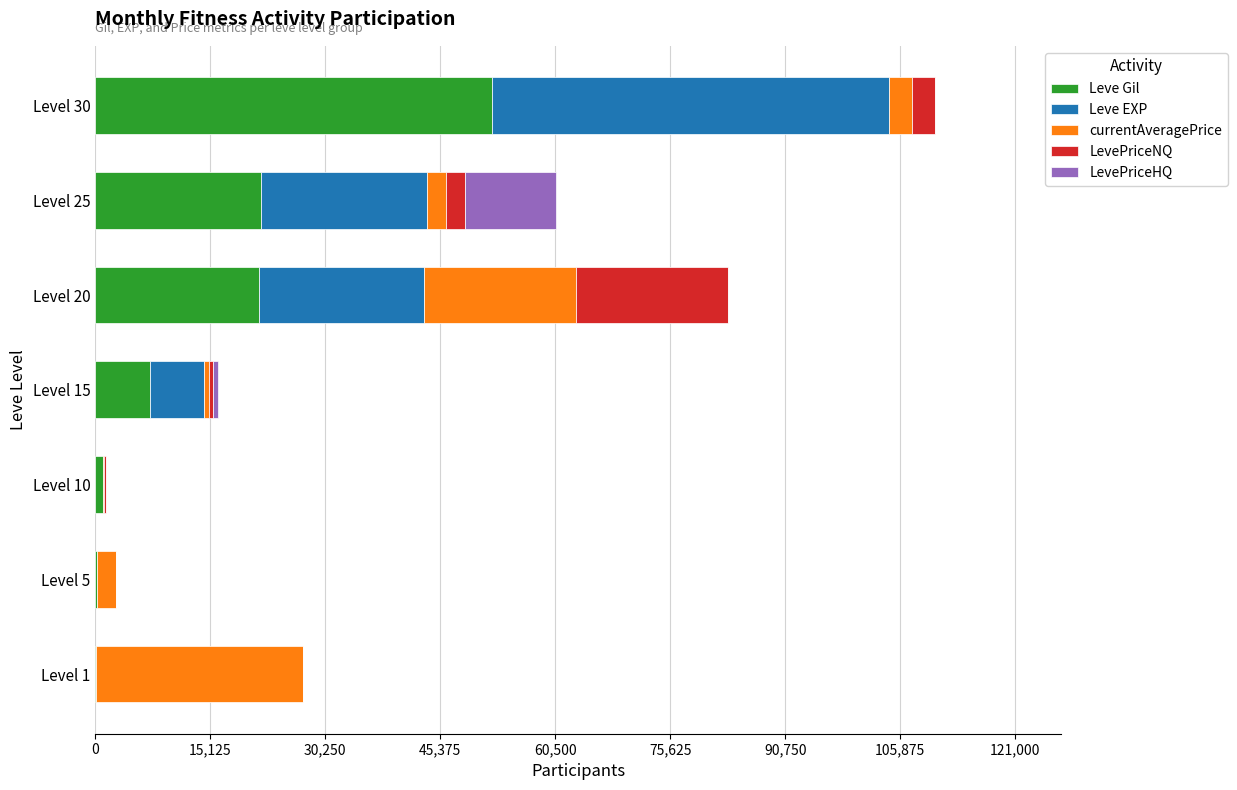

At which label does Leve Gil reach its peak?

Level 30